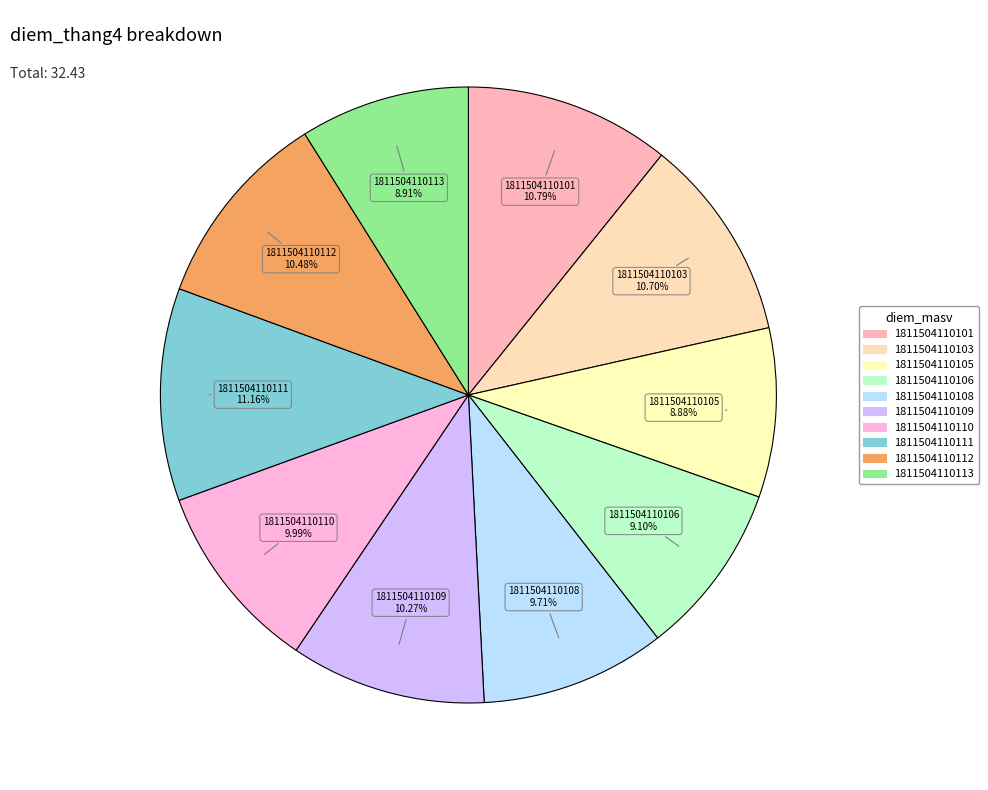

What percentage is the 1811504110101 slice, to the nearest percent?

11%